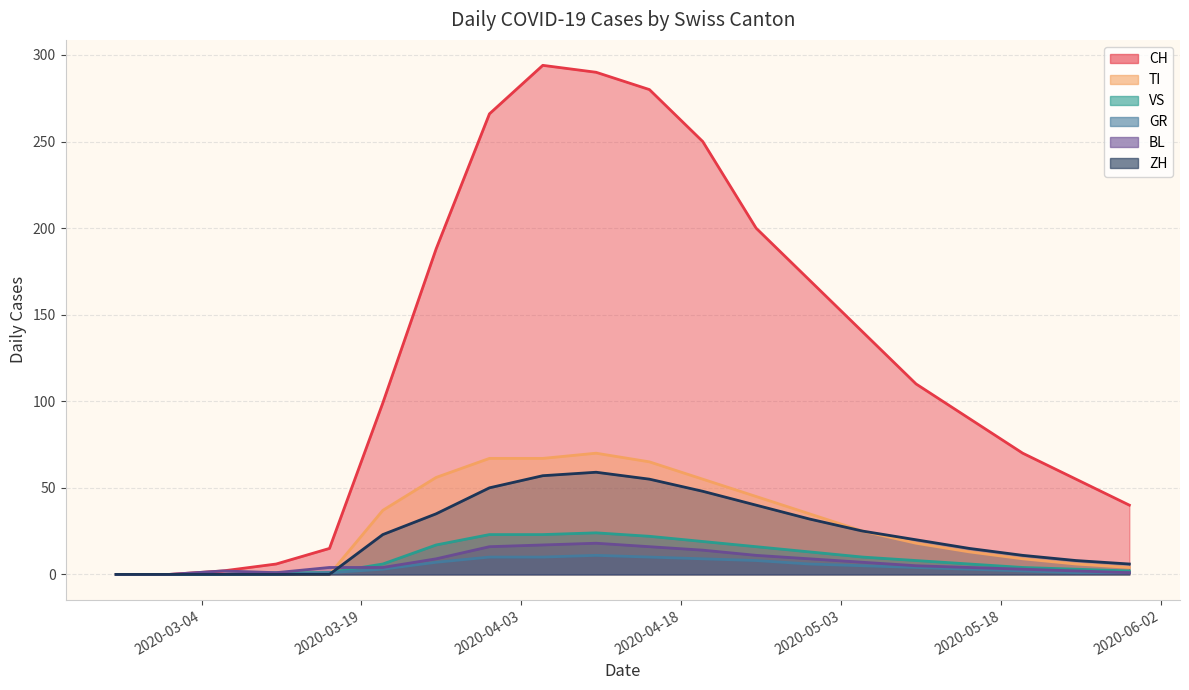

What is the difference between the maximum and minimum values in the VS series?

24